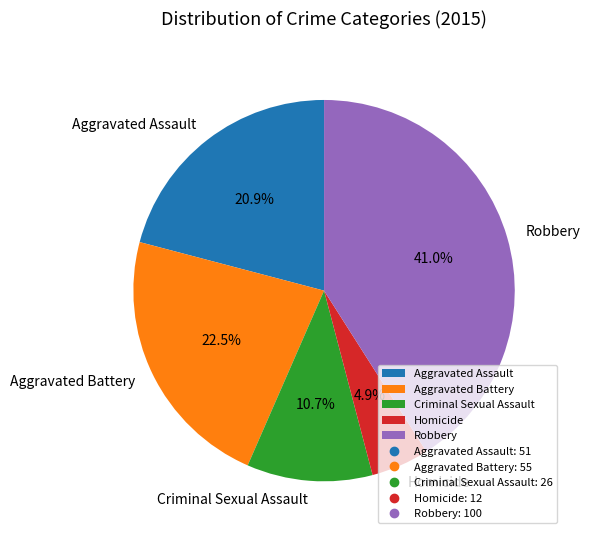

What portion of the pie excludes Criminal Sexual Assault?

89.3%